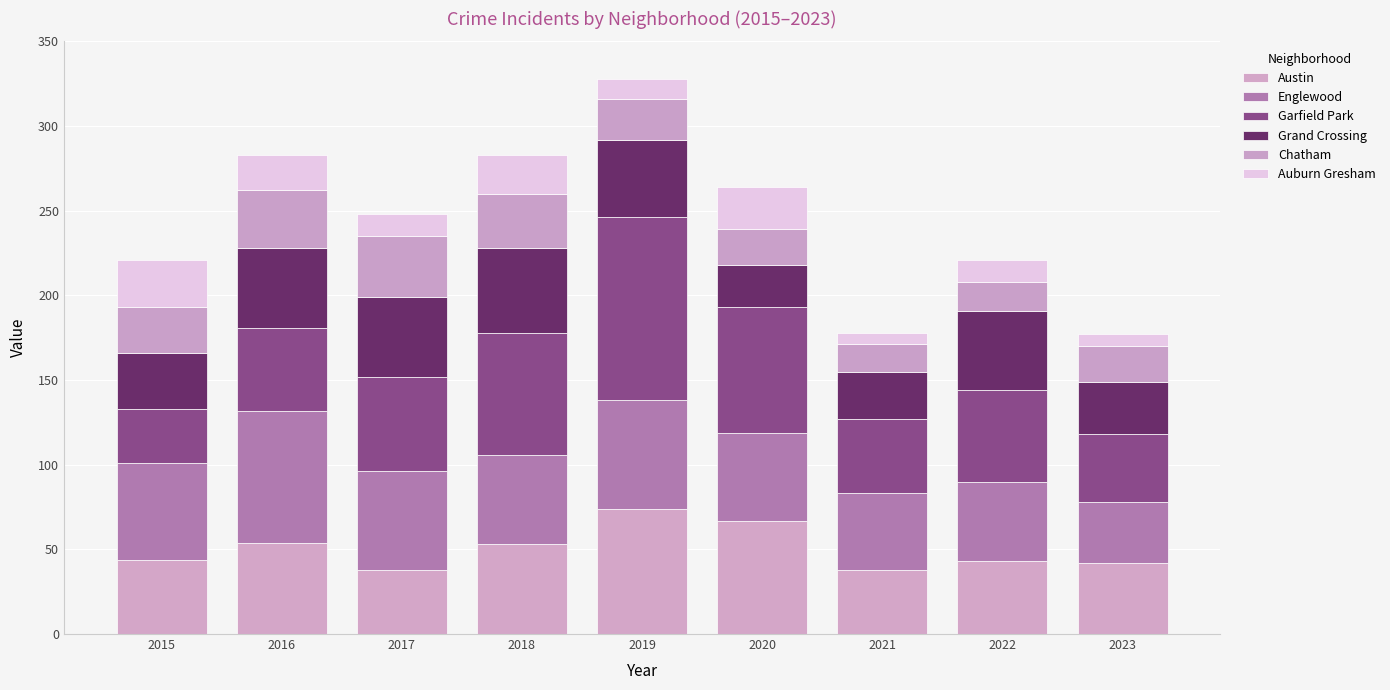

What are all the series names shown in the legend?

Austin, Englewood, Garfield Park, Grand Crossing, Chatham, Auburn Gresham